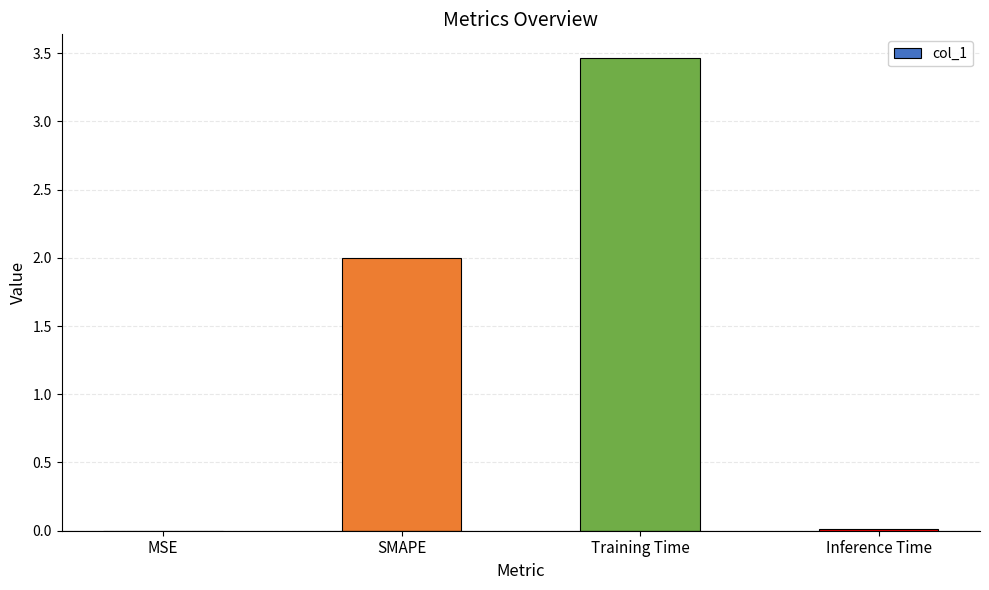

Are the bars horizontal?

No